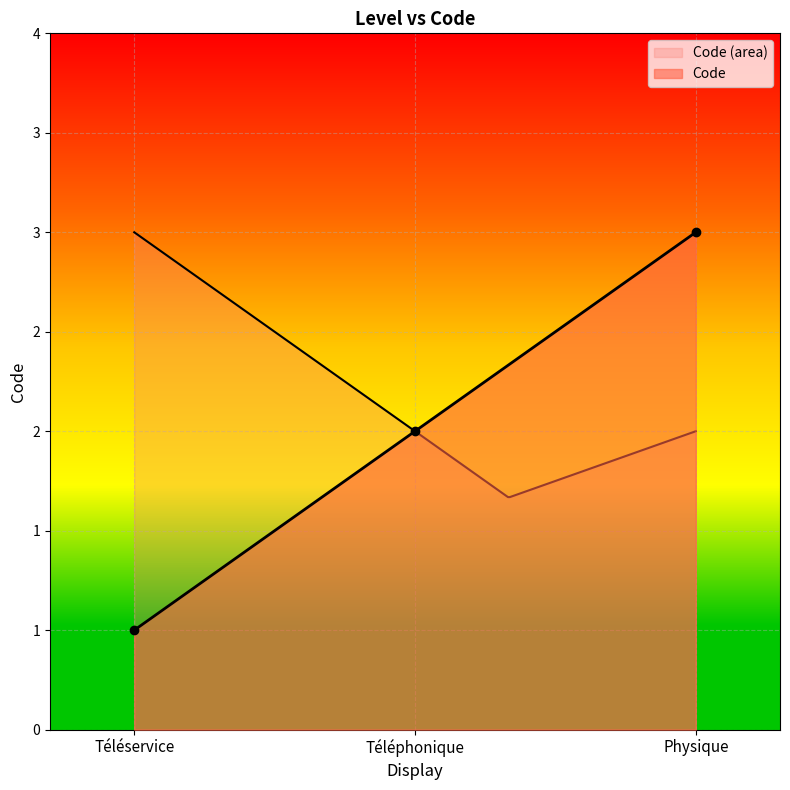

What is the label of the 2nd point from the left?

Téléphonique